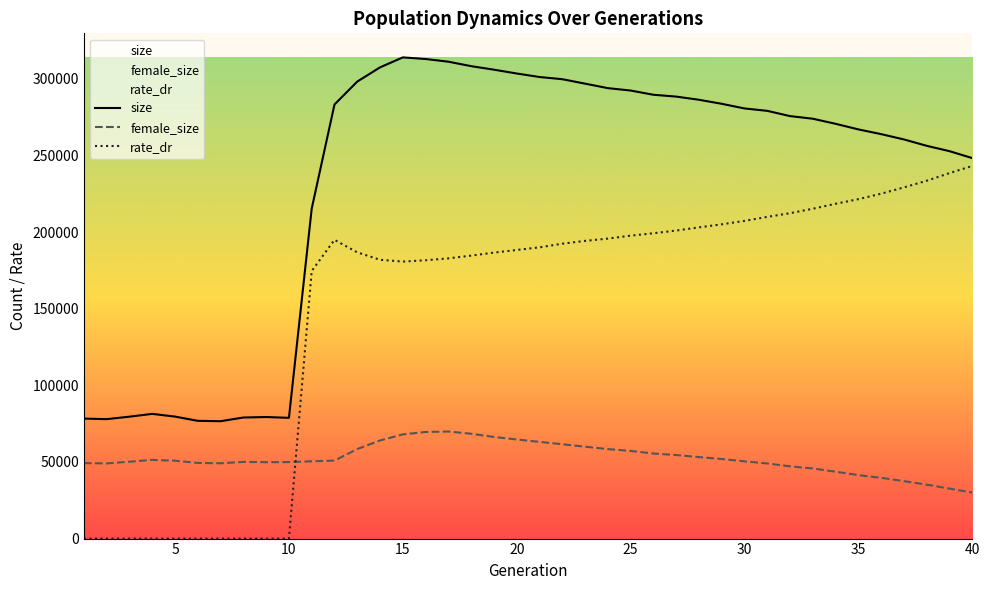

What is the difference between the maximum and minimum values in the female_size series?

39840.0